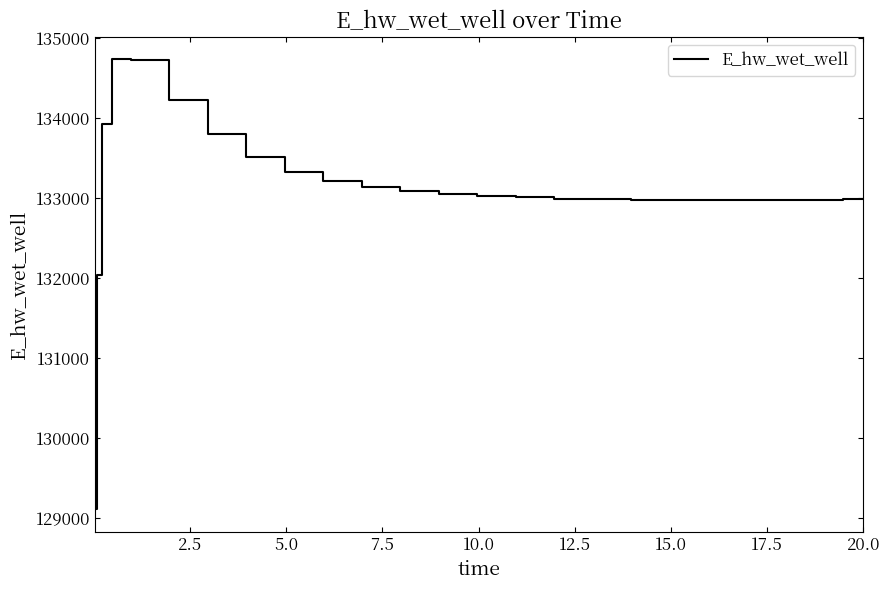

What is the difference between the maximum and minimum values?

5625.2